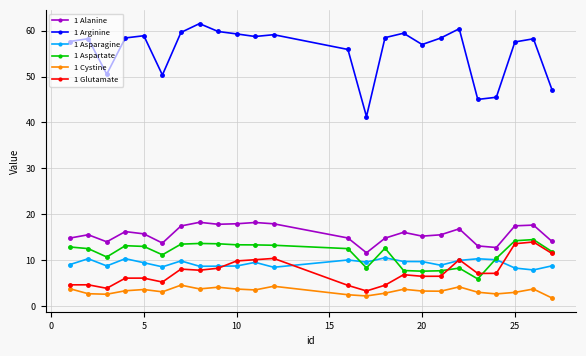

In 1 Cystine, how many points are lower than both neighbors (excluding endpoints)?

7